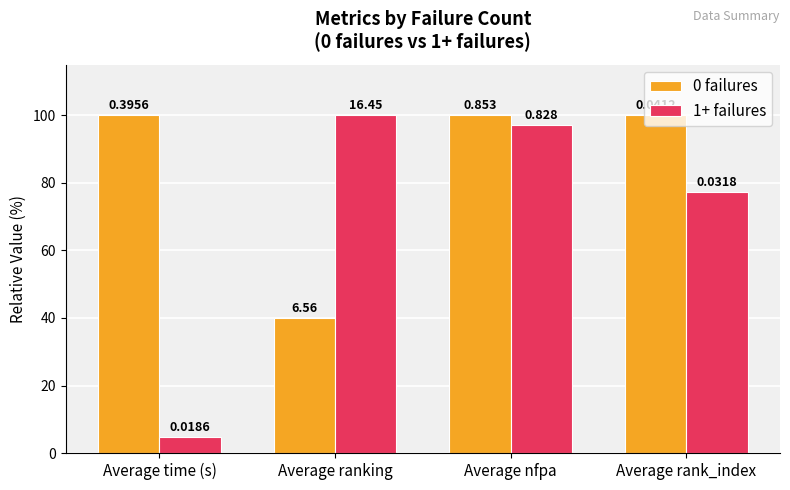

Is it true that 0 failures equals 39.9 at Average ranking?

True